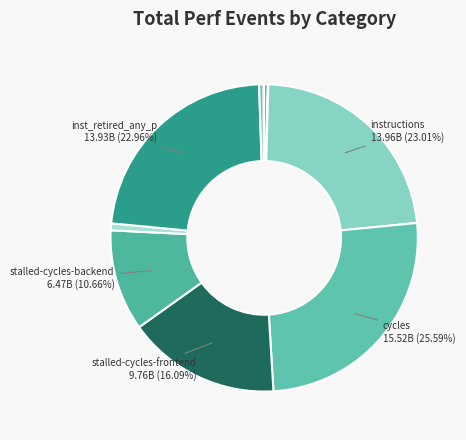

Rank the categories by value from highest to lowest.

cycles, instructions, inst_retired_any_p, stalled-cycles-frontend, stalled-cycles-backend, dtlb_misses_walk_cycles, l2_lines_in_any, cache-references, cache-misses, LLC-prefetches